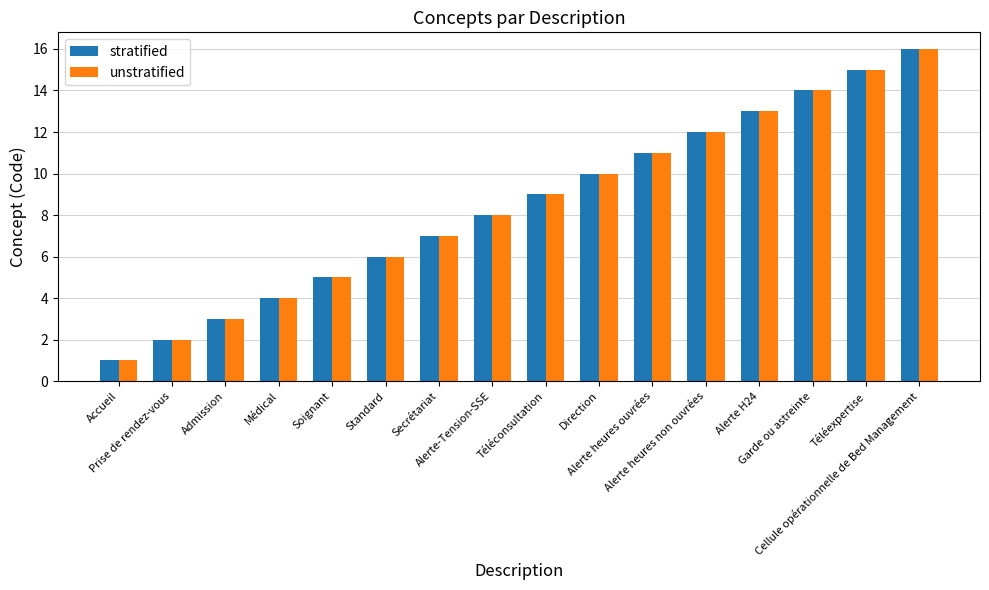

What is the greatest value displayed?

16